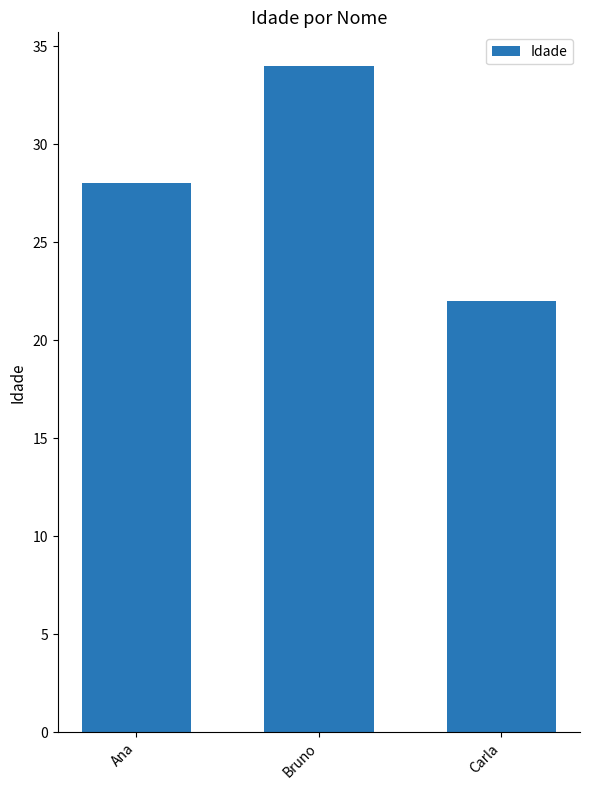

How many bars are there in total?

3